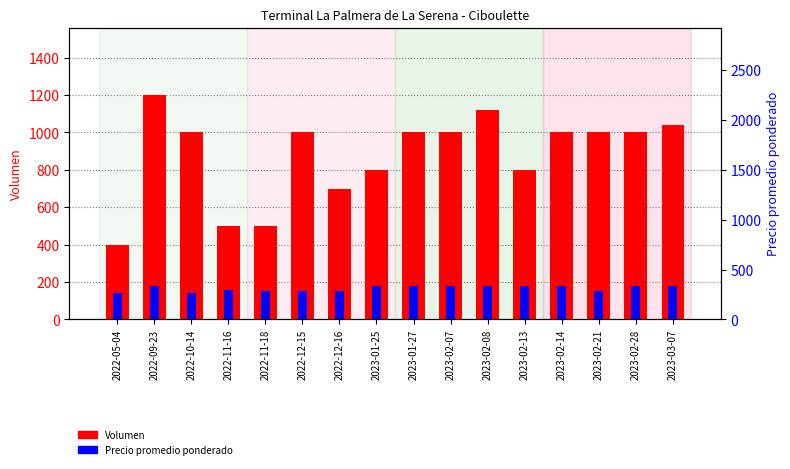

How many distinct data groups are displayed?

2